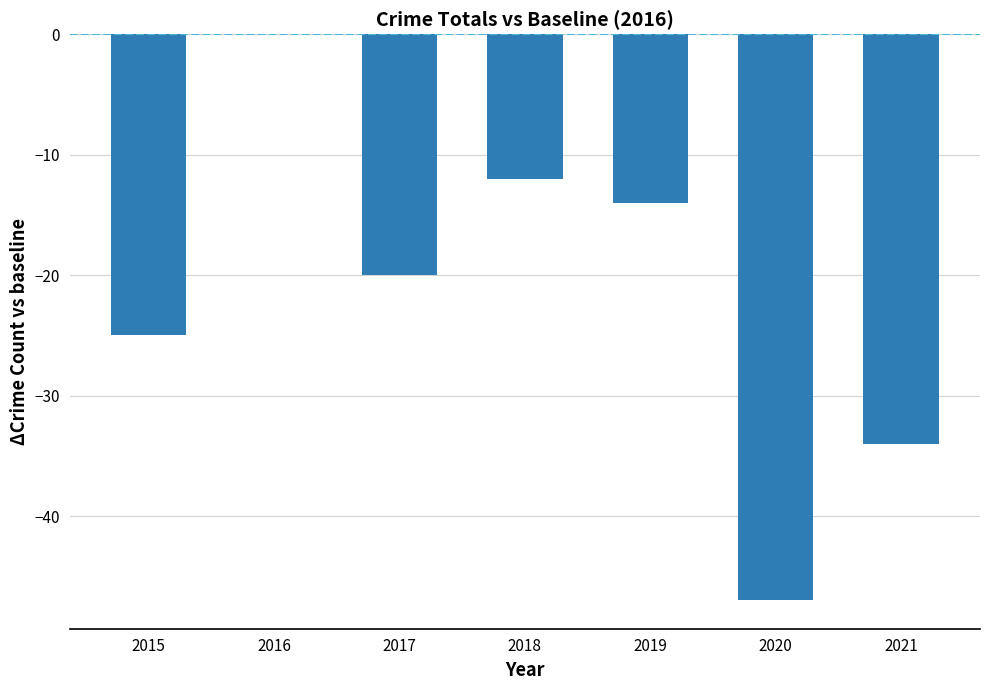

Where does the data first go above -20?

2016